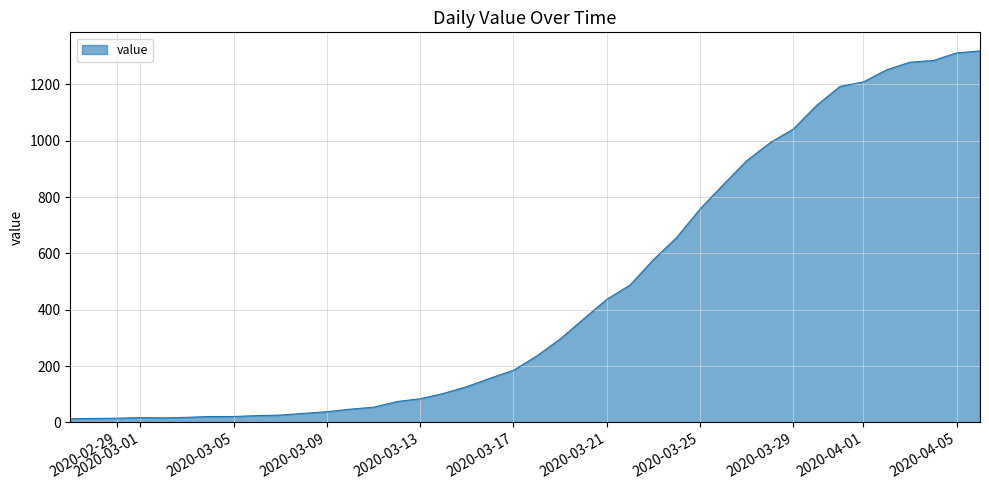

How many lines are shown in the chart?

1